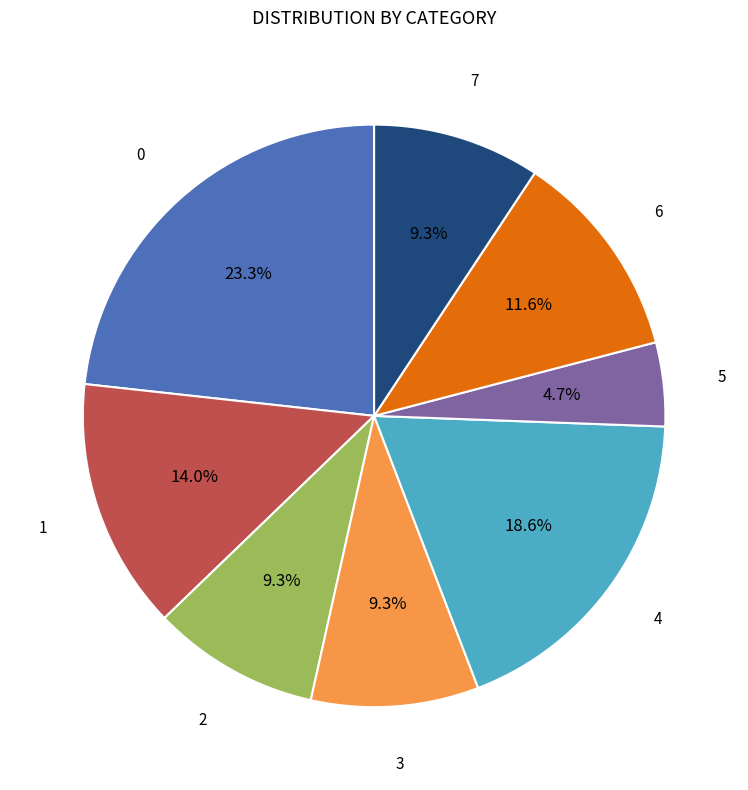

Is there any slice that represents more than half of the pie?

No